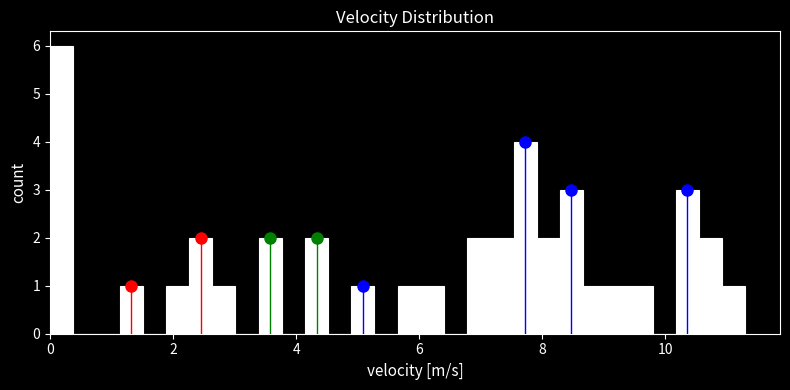

Read against the x-axis, roughly where is the centre of the tallest bar?

0.2